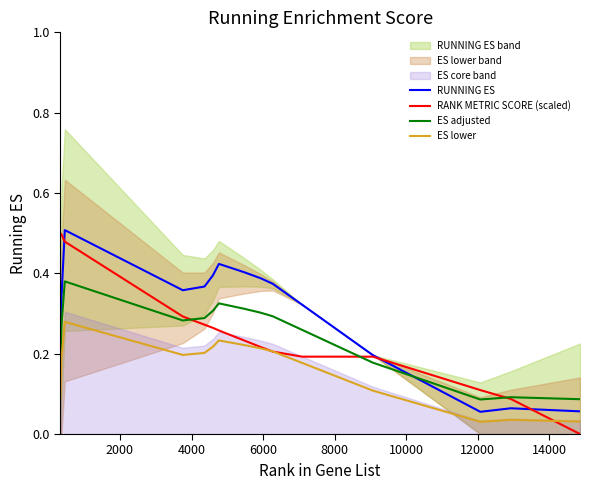

Does the chart have visible grid lines?

No